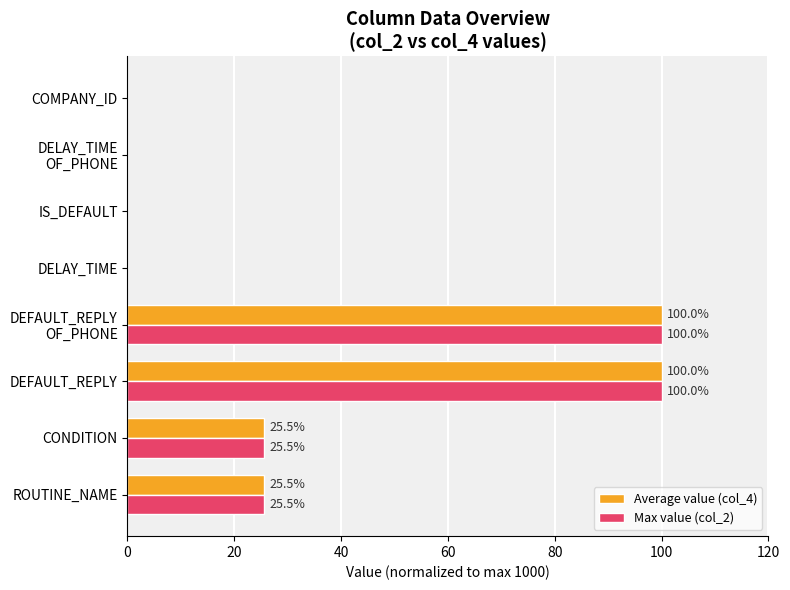

How many Max value (col_2) values are between 0 and 100?

8